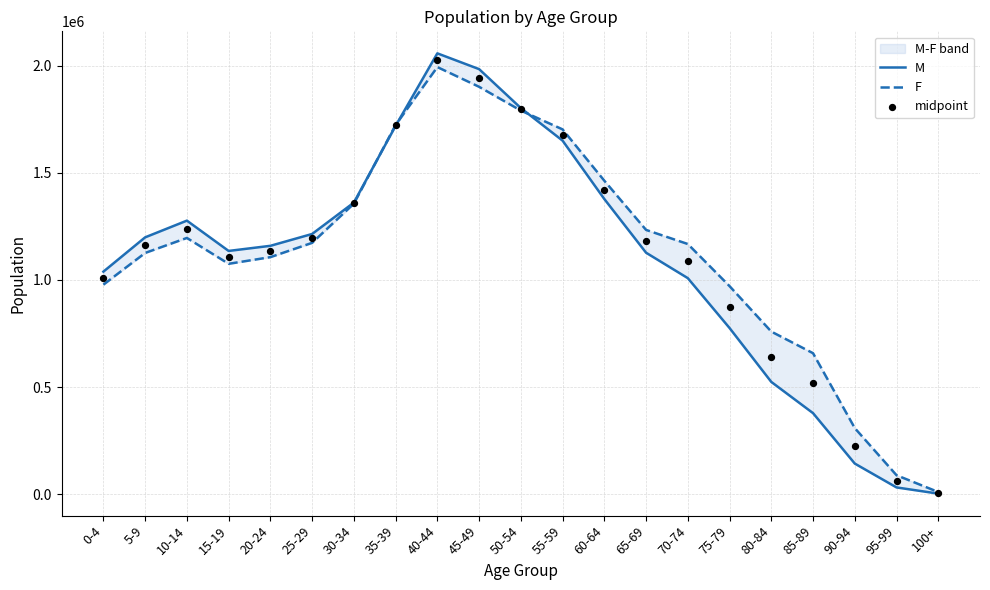

What is the total value across all series at 75-79?

2619337.5